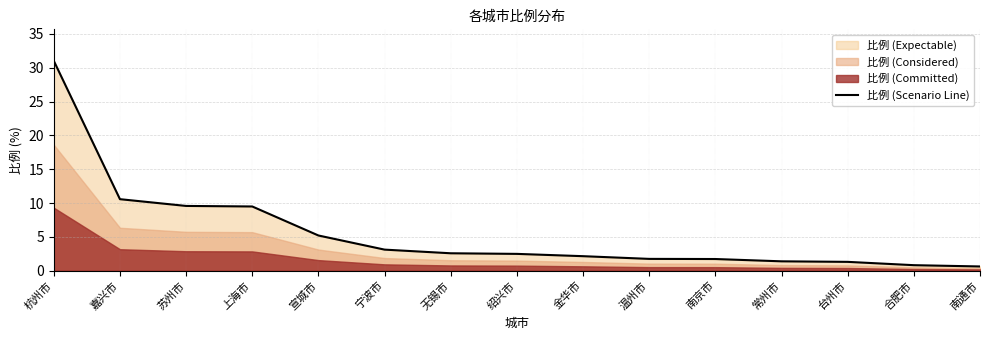

Rank the categories by value from highest to lowest.

杭州市, 嘉兴市, 苏州市, 上海市, 宣城市, 宁波市, 无锡市, 绍兴市, 金华市, 温州市, 南京市, 常州市, 台州市, 合肥市, 南通市